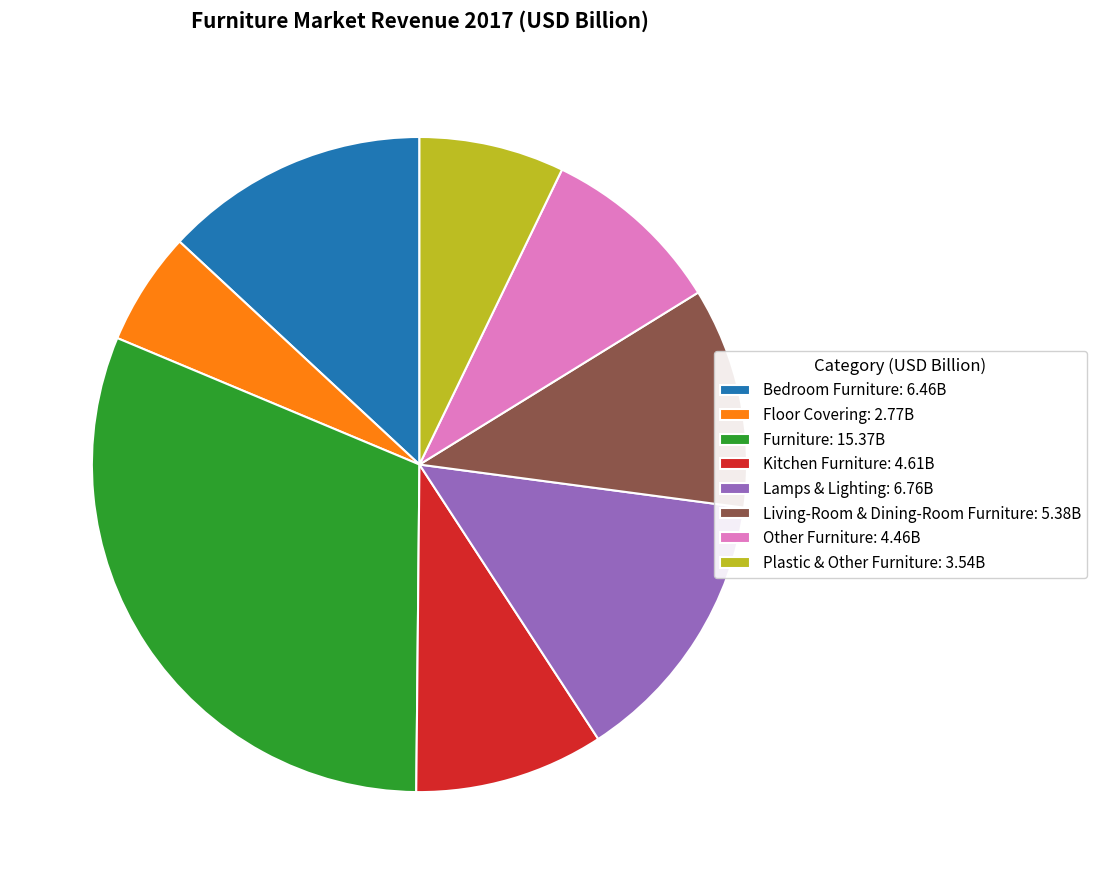

Which slice is the largest?

Furniture